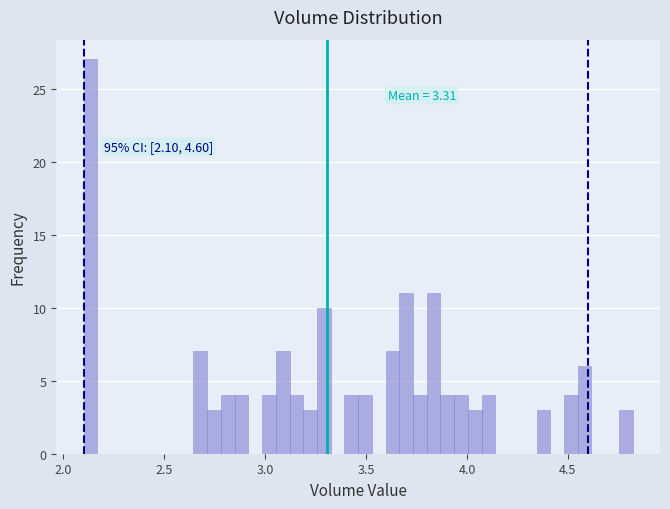

Read against the x-axis, roughly where is the centre of the tallest bar?

2.15